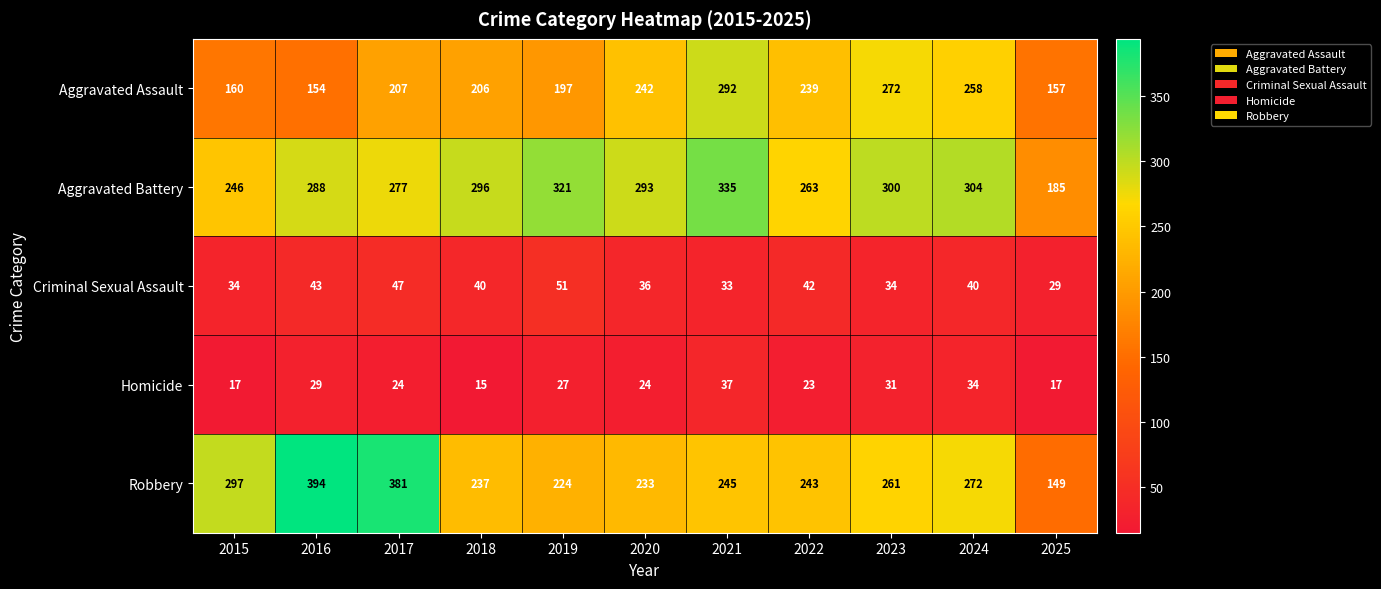

Is the value of Criminal Sexual Assault at 2015 greater than the value of Robbery at 2020?

No